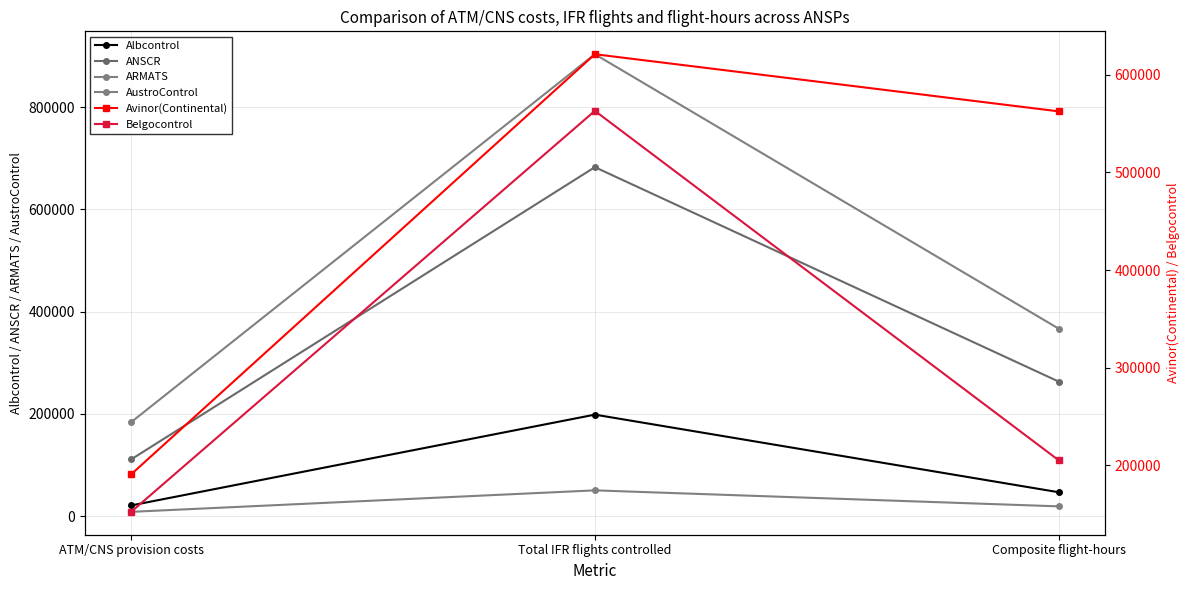

What is the difference between the maximum and minimum values in the ARMATS series?

42026